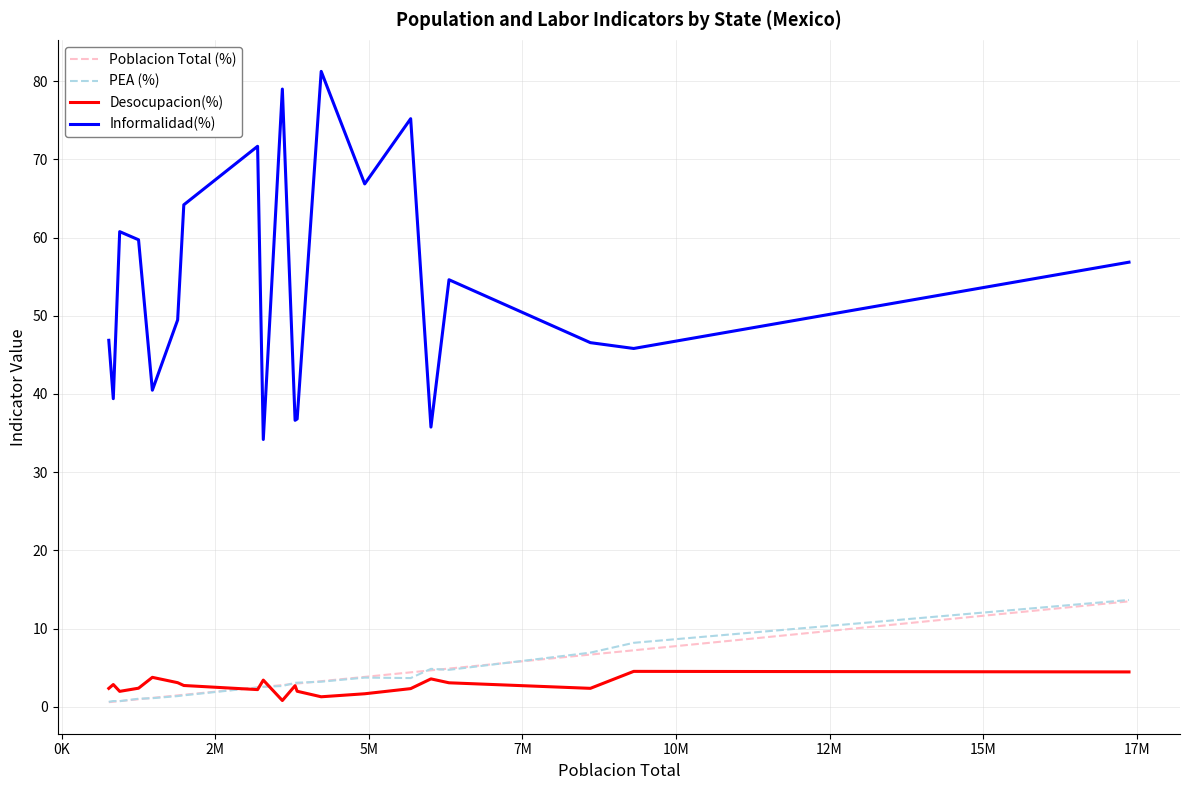

True or false: Desocupacion(%) and Informalidad(%) cross at least once.

False